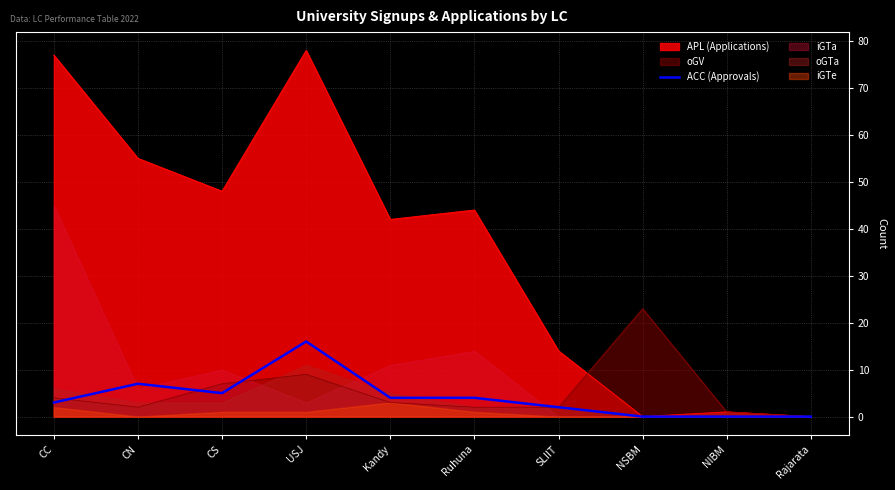

Read the oGV value at CC.

4